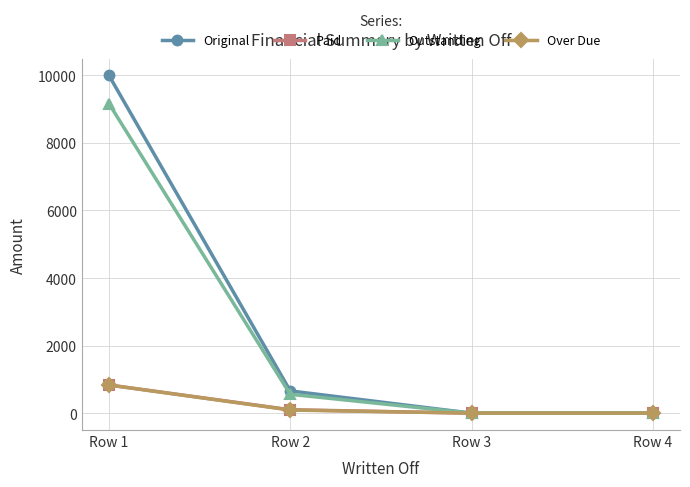

What is the highest value of the Original series?

10000.0